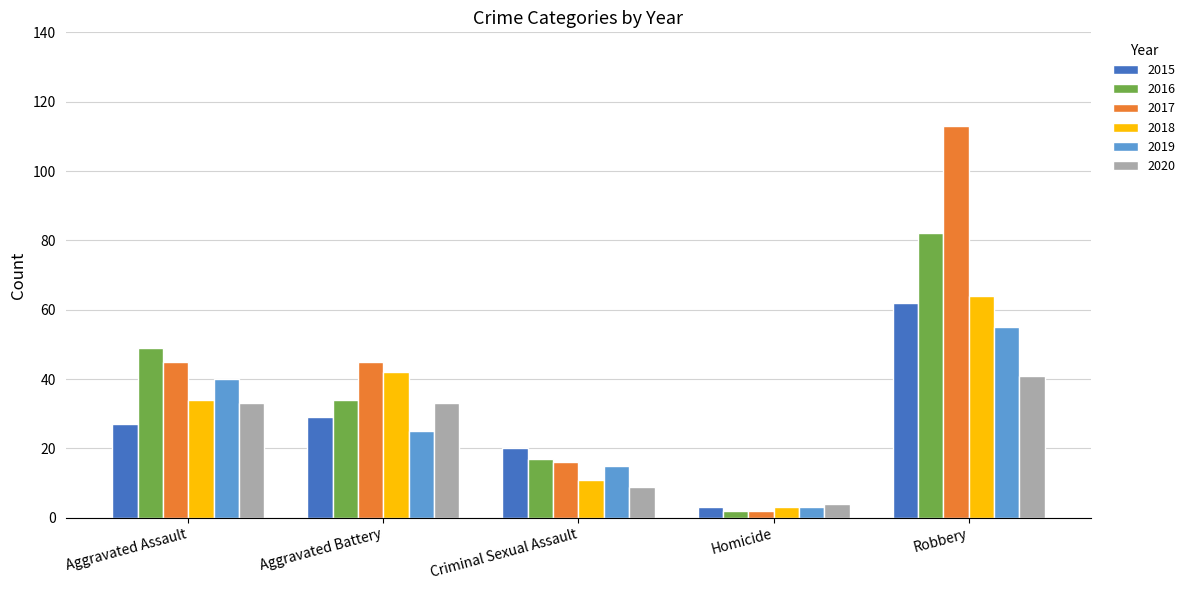

What is the minimum value shown in the chart?

2